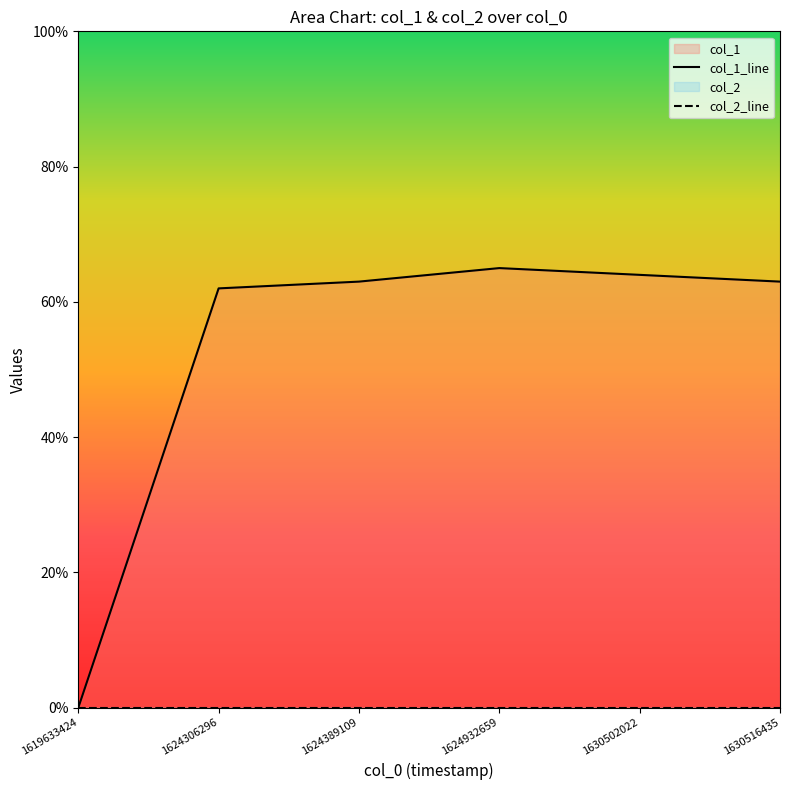

How many data points are above 63?

2